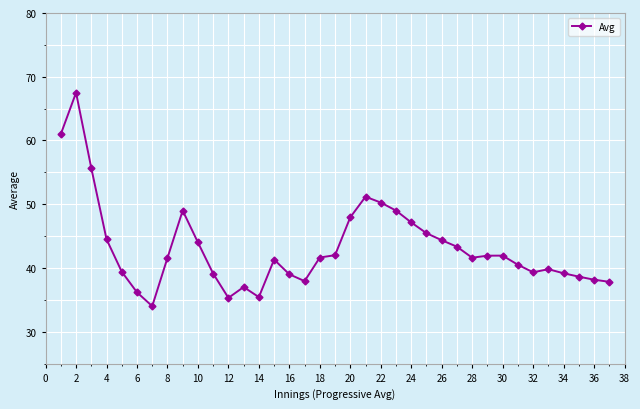

What is the average value?

43.2